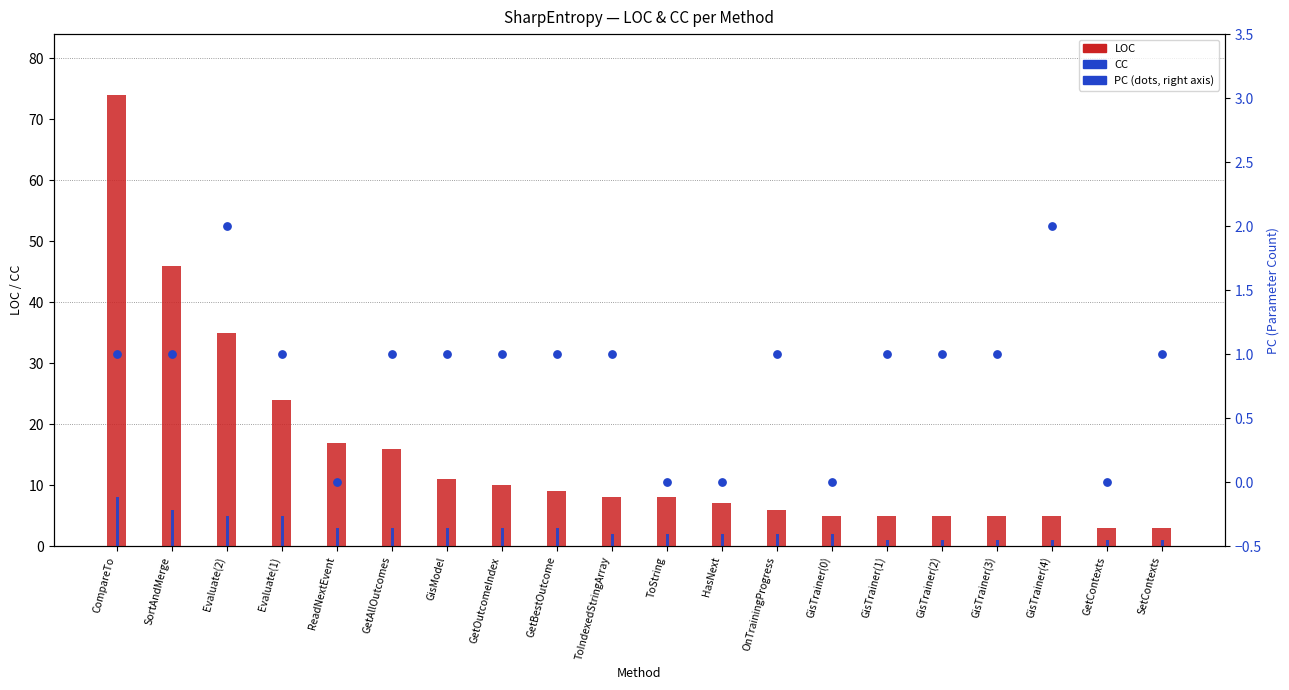

At how many categories does at least one series exceed 69?

1